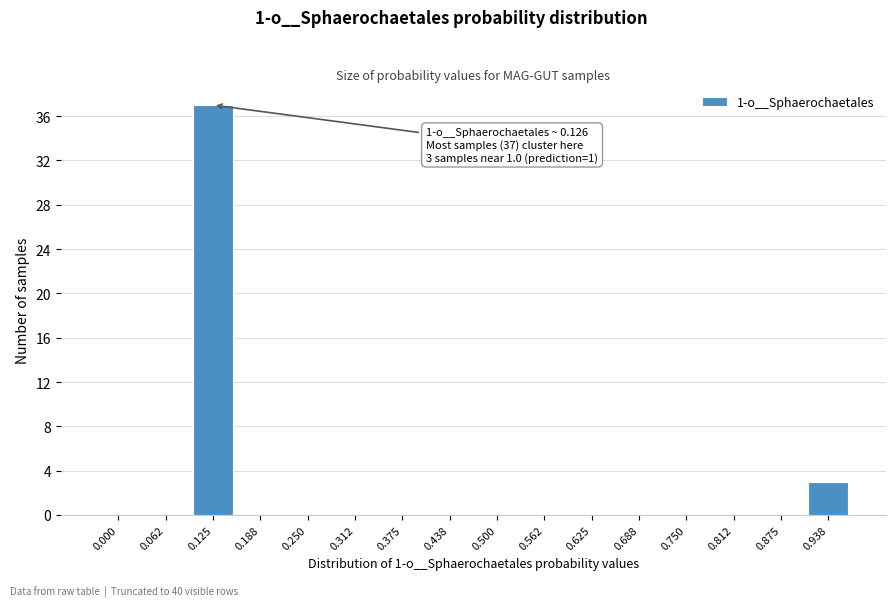

Reading left to right, extract all data points from this chart.

0.000=0	0.062=0	0.125=37	0.188=0	0.250=0	0.312=0	0.375=0	0.438=0	0.500=0	0.562=0	0.625=0	0.688=0	0.750=0	0.812=0	0.875=0	0.938=3